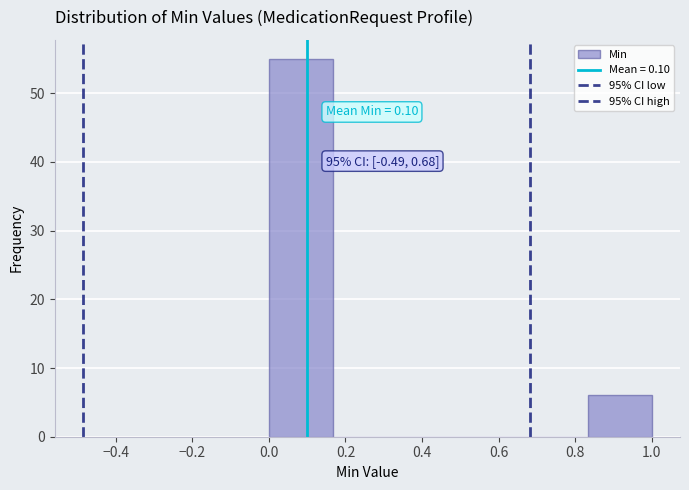

Which range on the x-axis has the tallest bar?

0.00 to 0.16